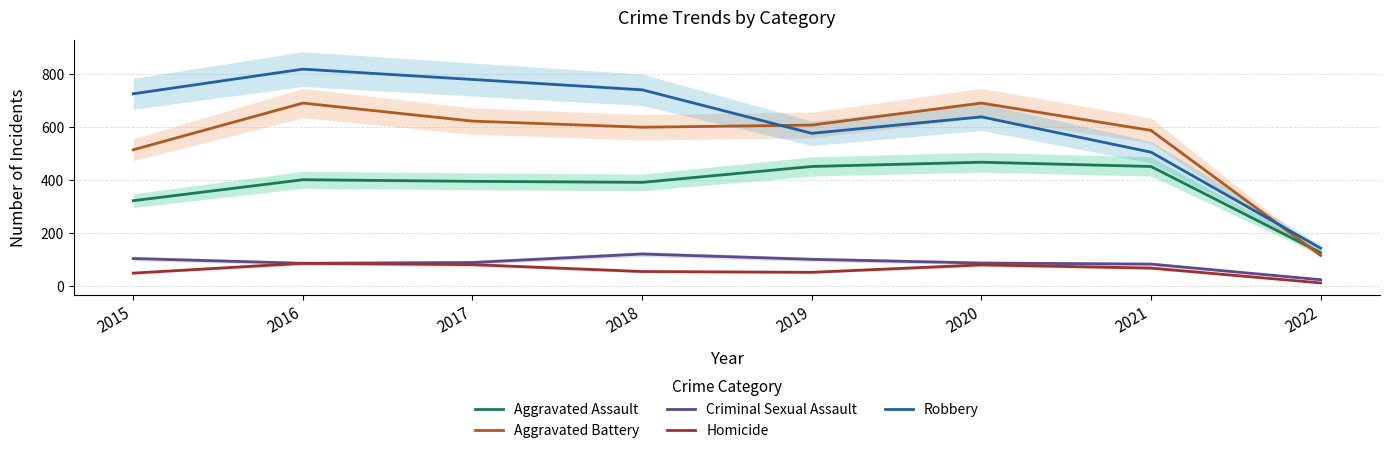

What is the difference between the Homicide values at 2021 and 2017?

13